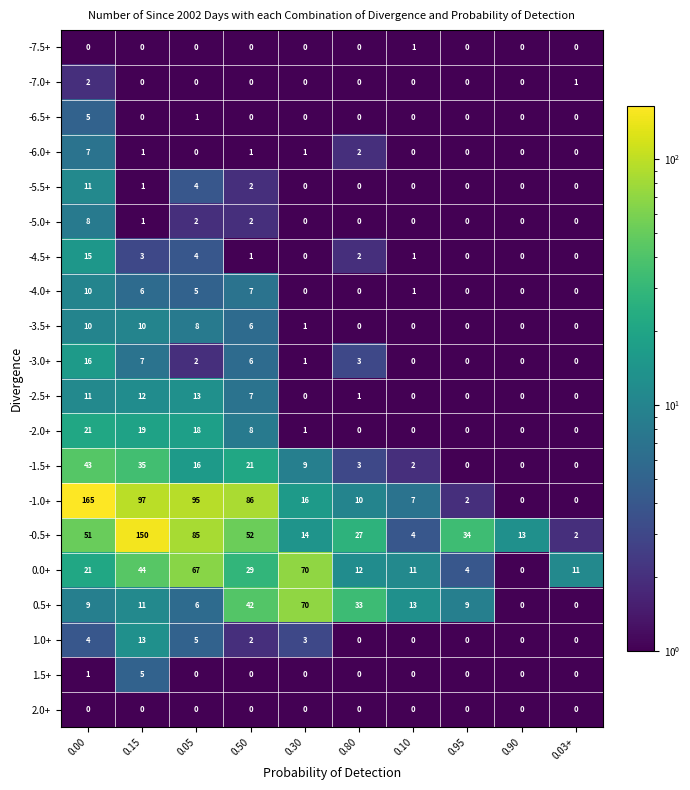

Where is -4.5+ nearest to the value 7?

0.05